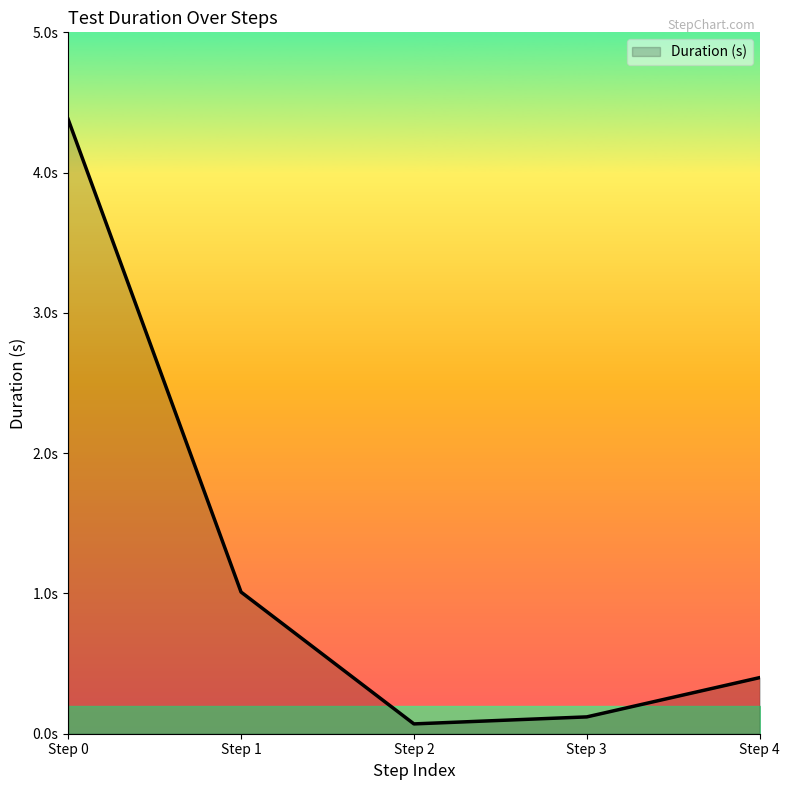

Rank the categories by value from lowest to highest.

Step 2, Step 3, Step 4, Step 1, Step 0